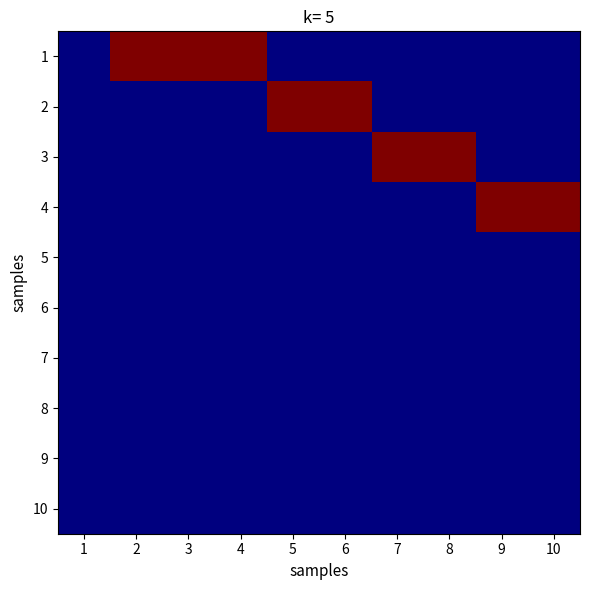

What is the total value across all series at 6?

1